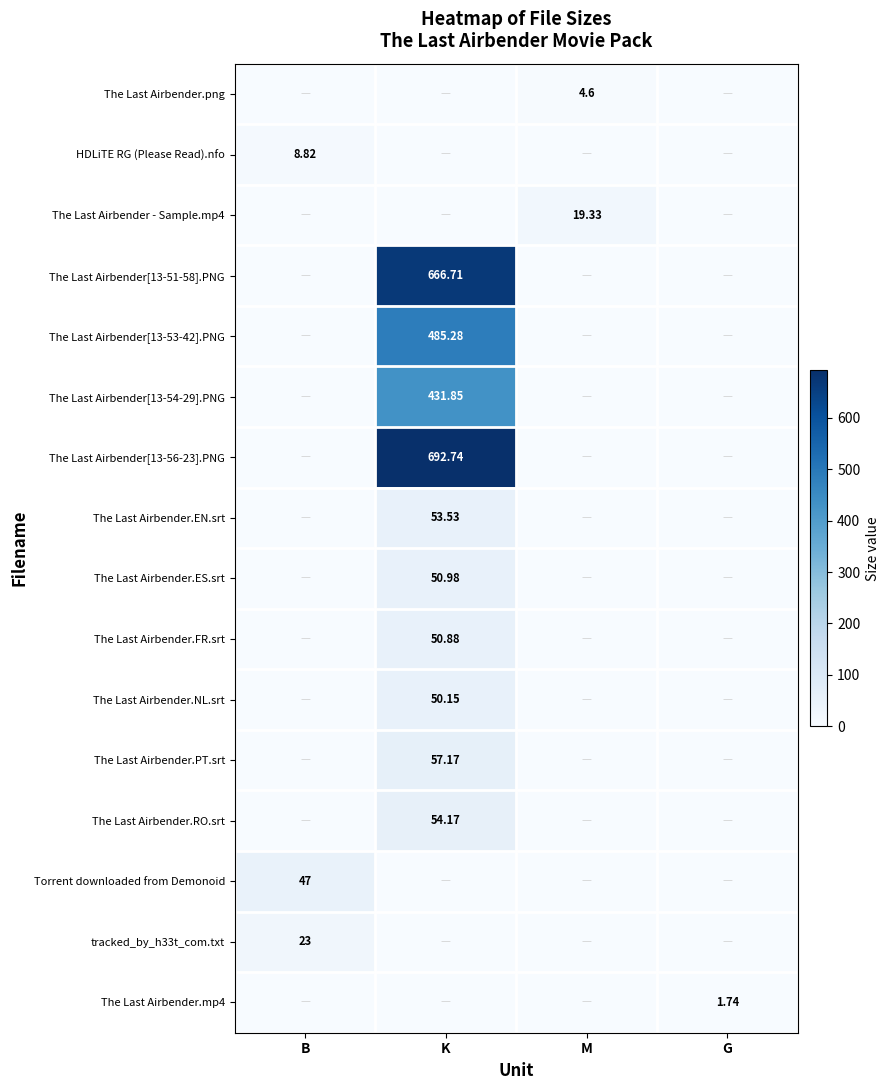

What is the difference between the maximum and minimum values in the The Last Airbender.NL.srt series?

50.1